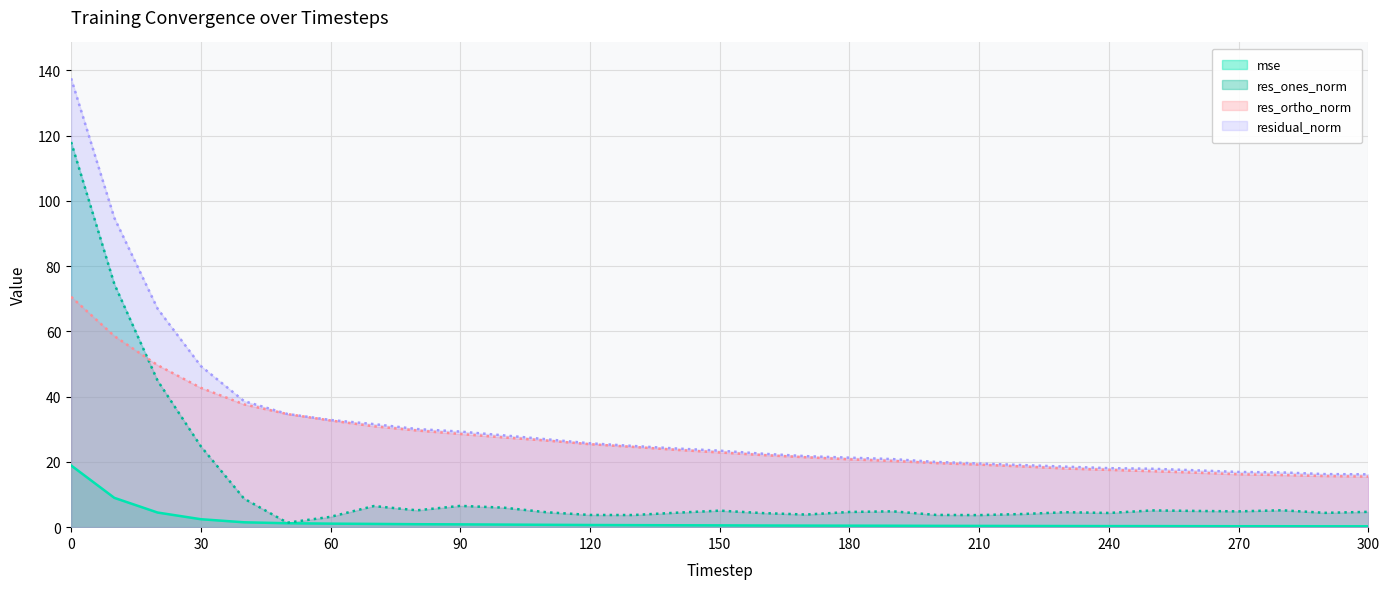

What is the difference between the res_ortho_norm values at 280 and 300?

0.5